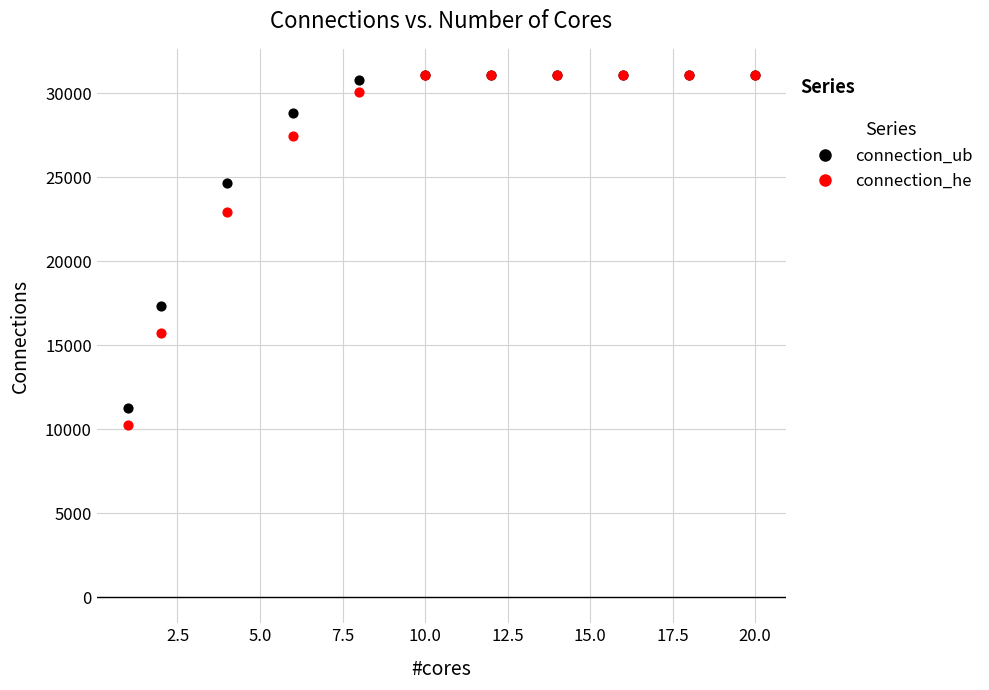

Across all series, what Y value is closest to 20669?

22956